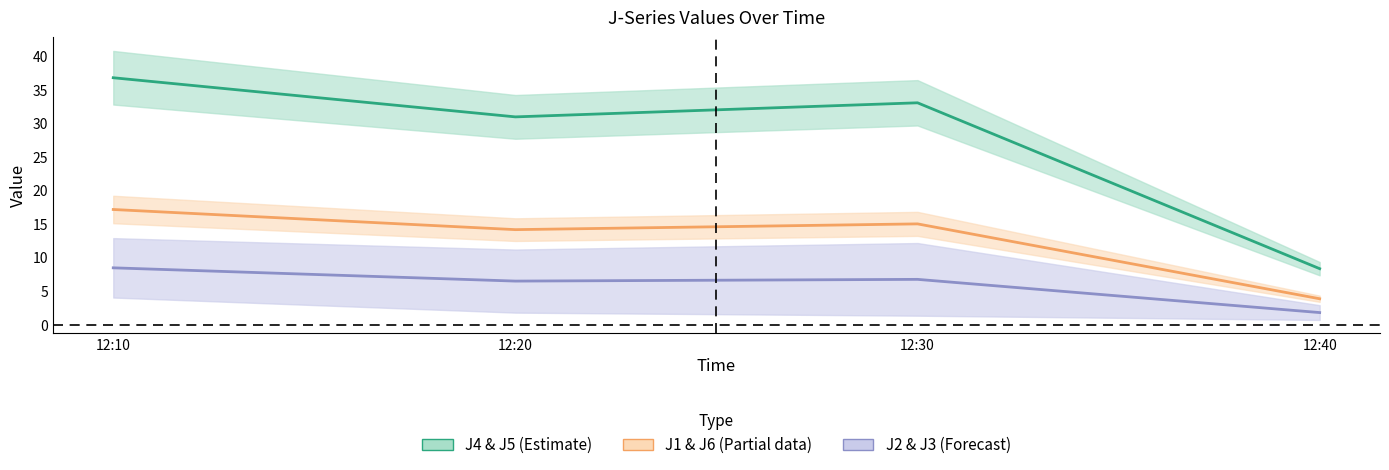

How many data points in J1 & J6 (Partial) mid are above 15?

2